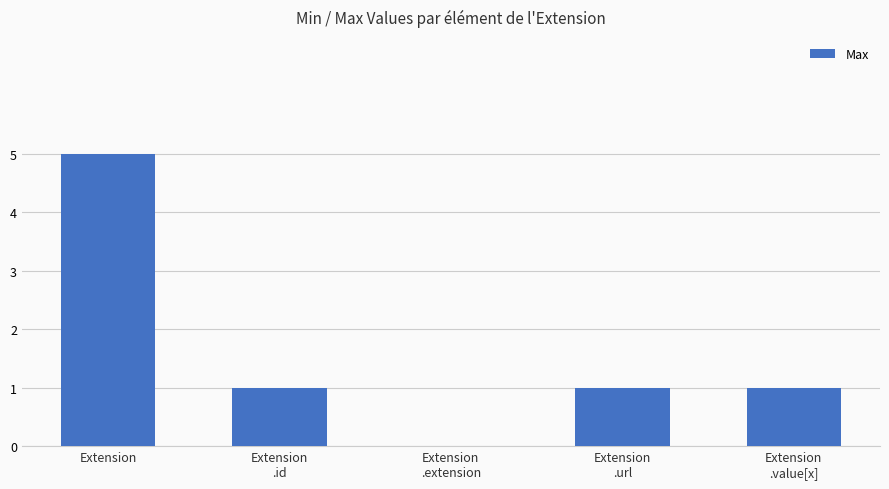

What is the greatest value displayed?

5